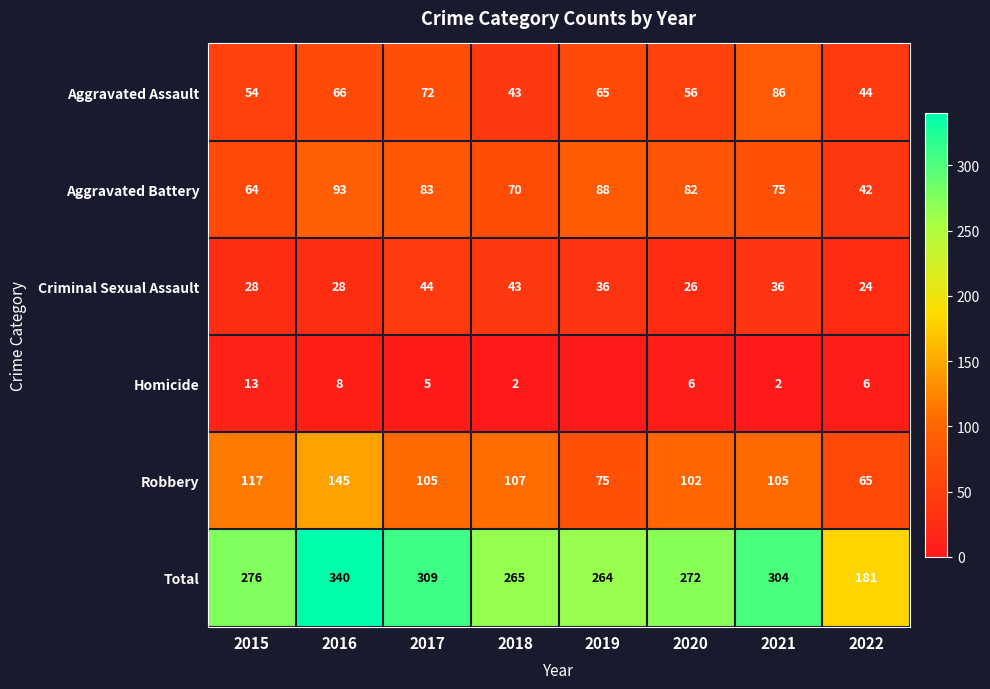

True or false: Aggravated Assault has a value of 104 at 2017.

False